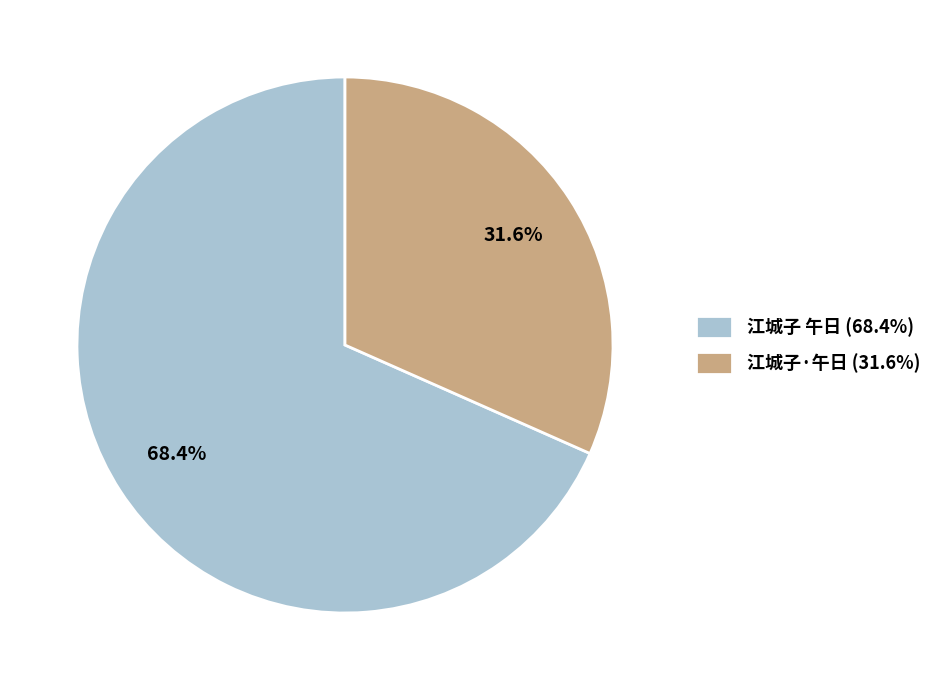

Which slice is the smallest?

江城子·午日